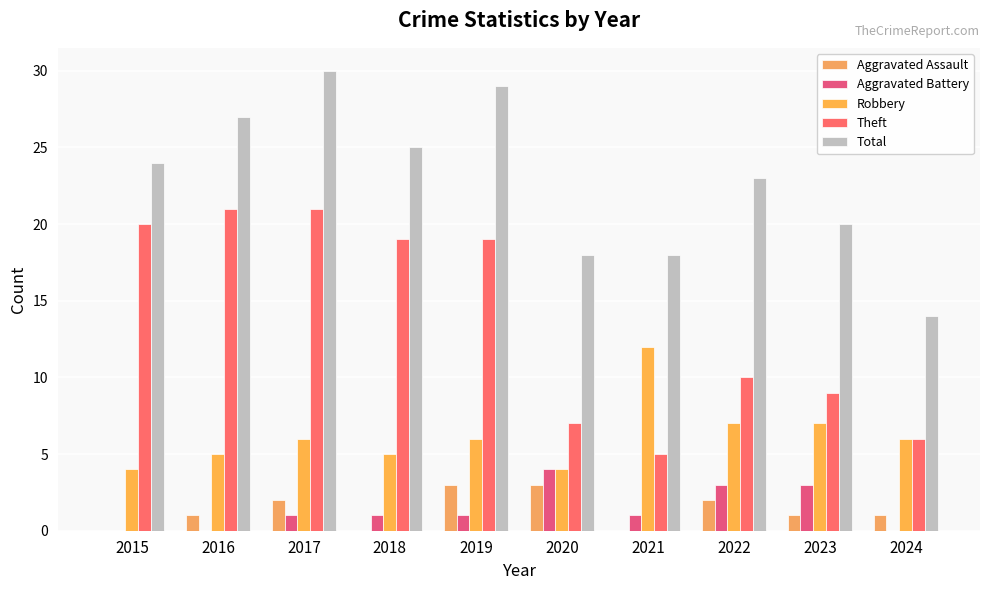

How many distinct data groups are displayed?

5